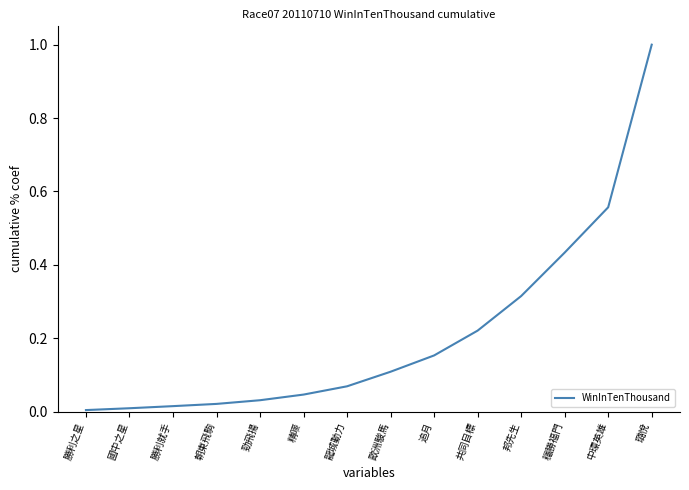

What is the change in value from 勁飛揚 to 璐悅?

+1.0